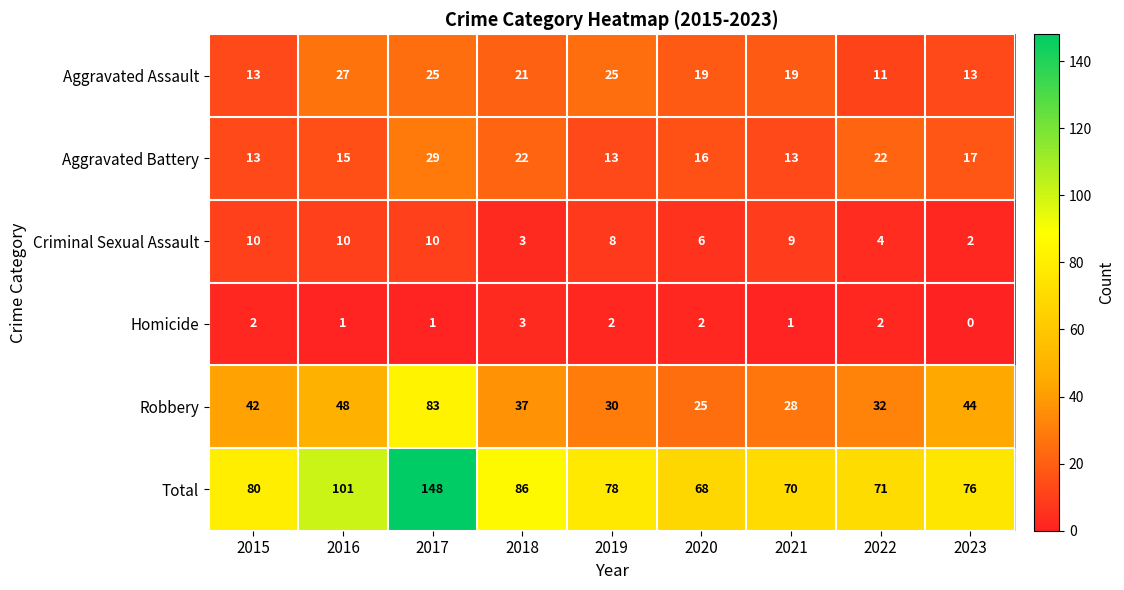

At how many categories does at least one series exceed 57?

9